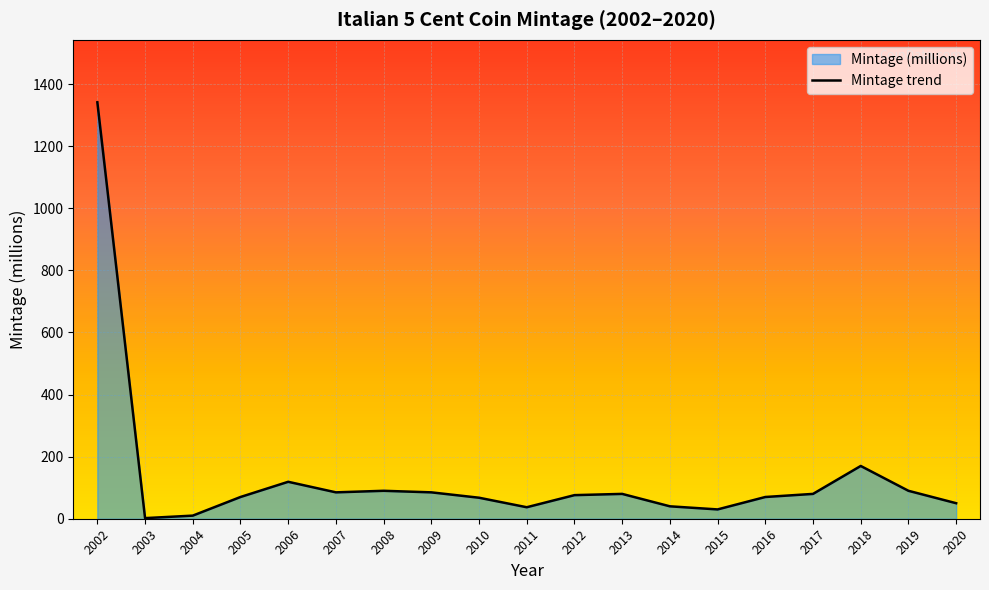

Which category has the highest value across all series?

2002